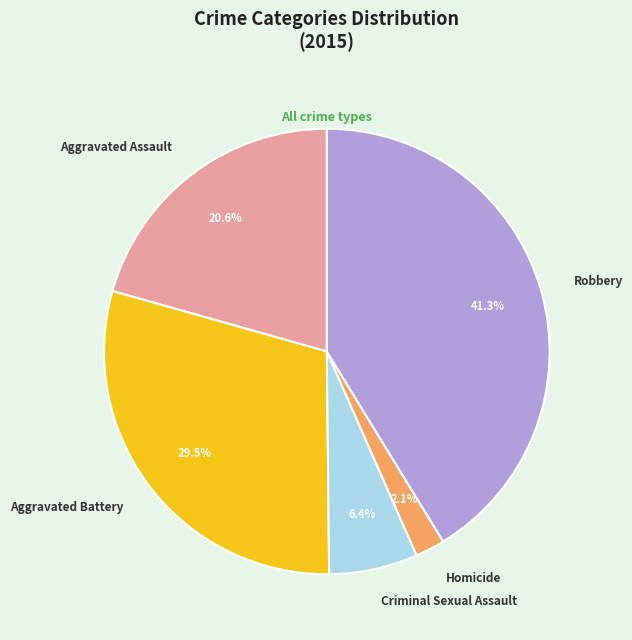

True or false: Criminal Sexual Assault accounts for 15% of the total.

False